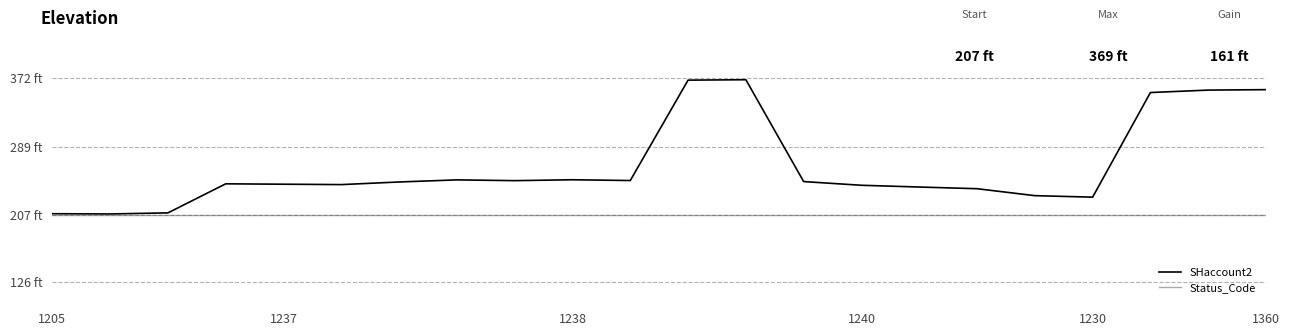

Does the chart have visible grid lines?

Yes